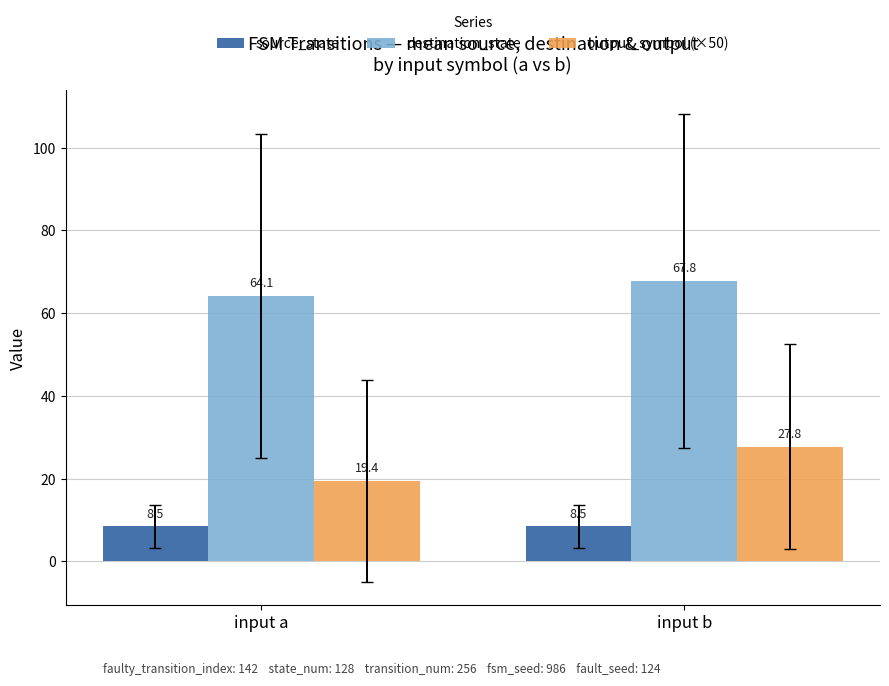

Reading left to right, transcribe all the data shown in this chart.

source_state: input a=8.5	input b=8.5
destination_state: input a=64.1	input b=67.8
output_symbol (×50): input a=19.4	input b=27.8